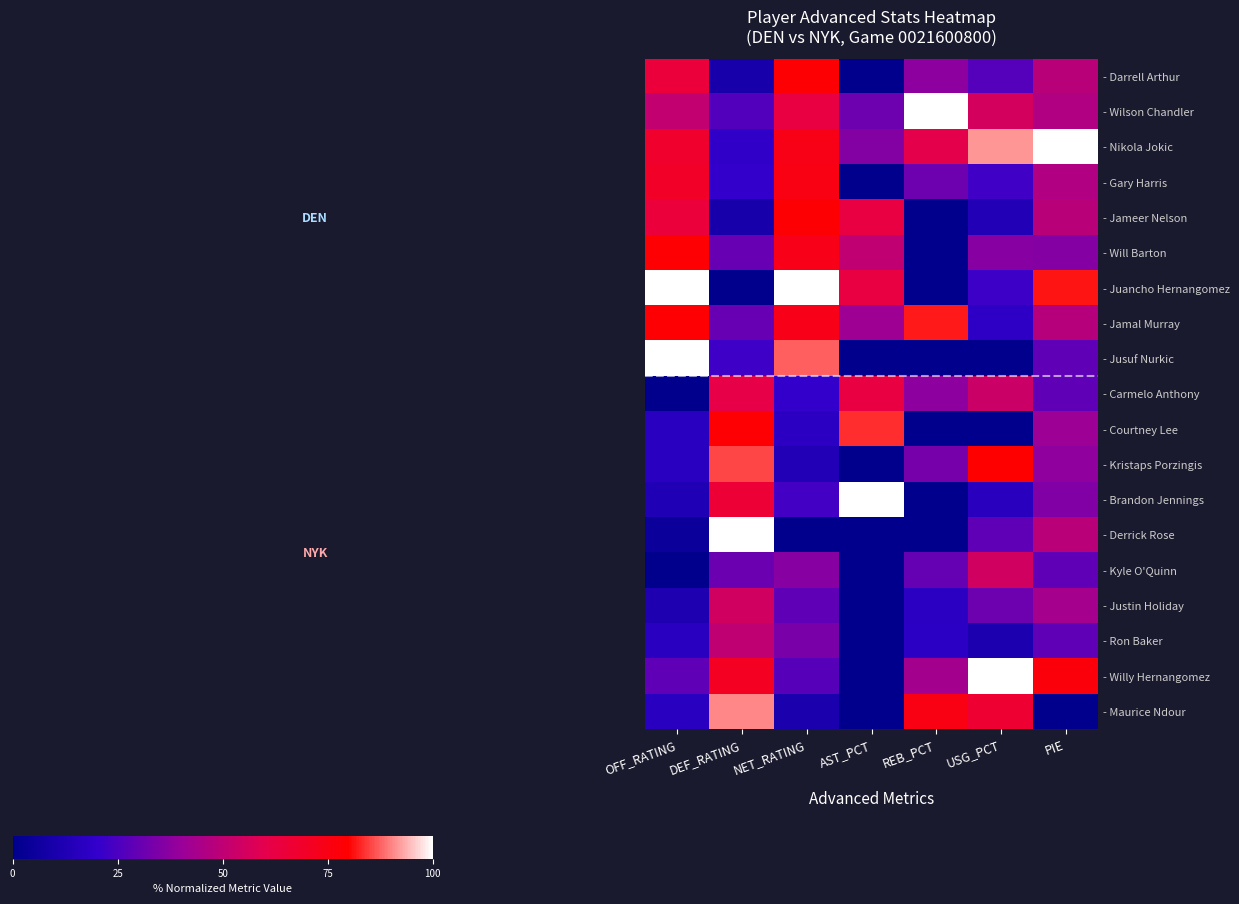

What is the difference between the highest and lowest values at REB_PCT?

1.0